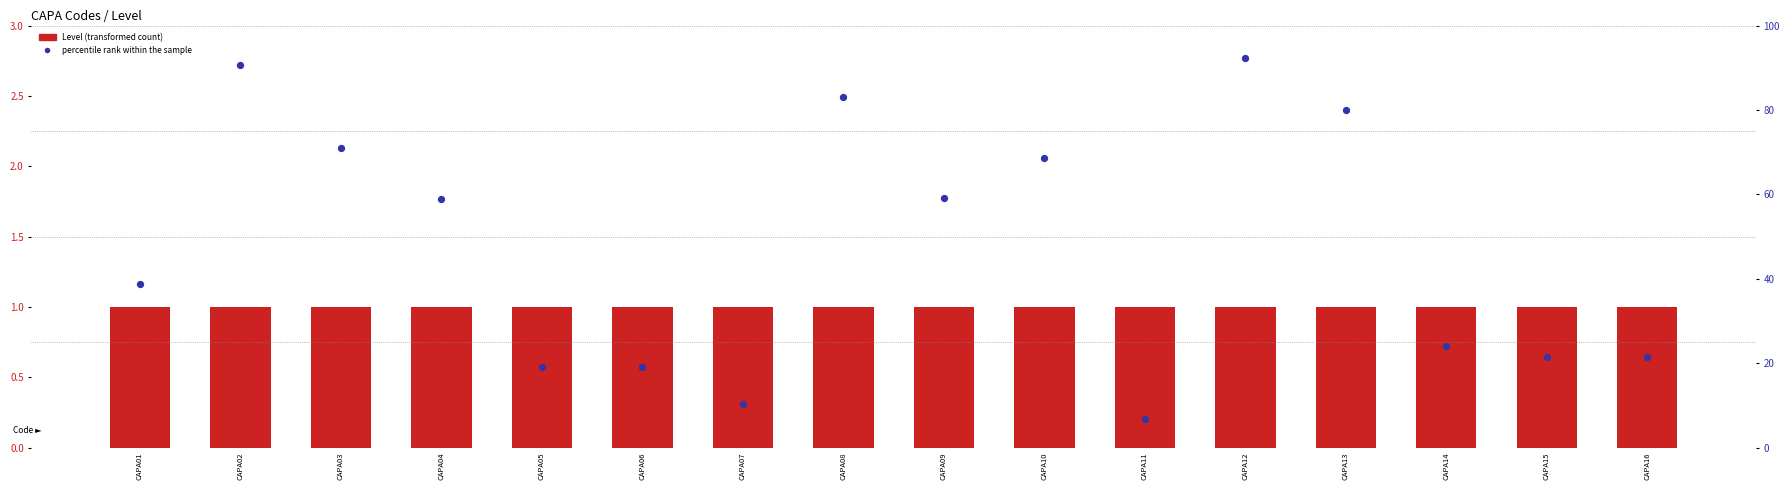

At which category is the sum across all series the highest?

CAPA12